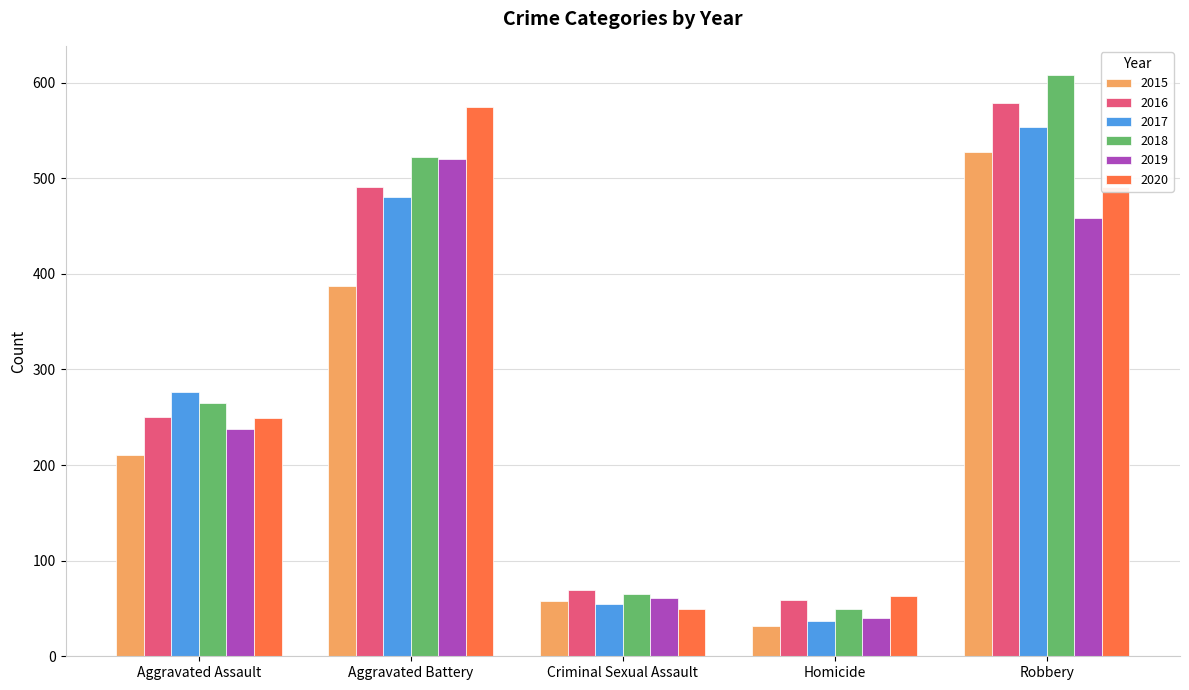

What is the lowest value of the 2019 series?

40